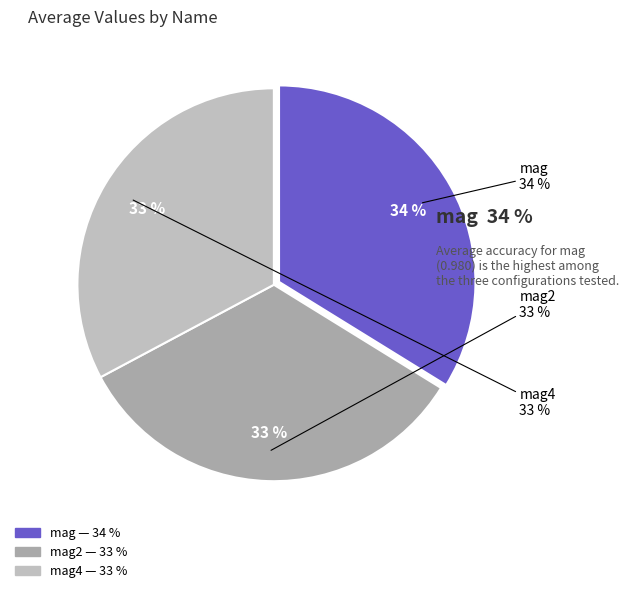

Count the number of slices in the pie.

4